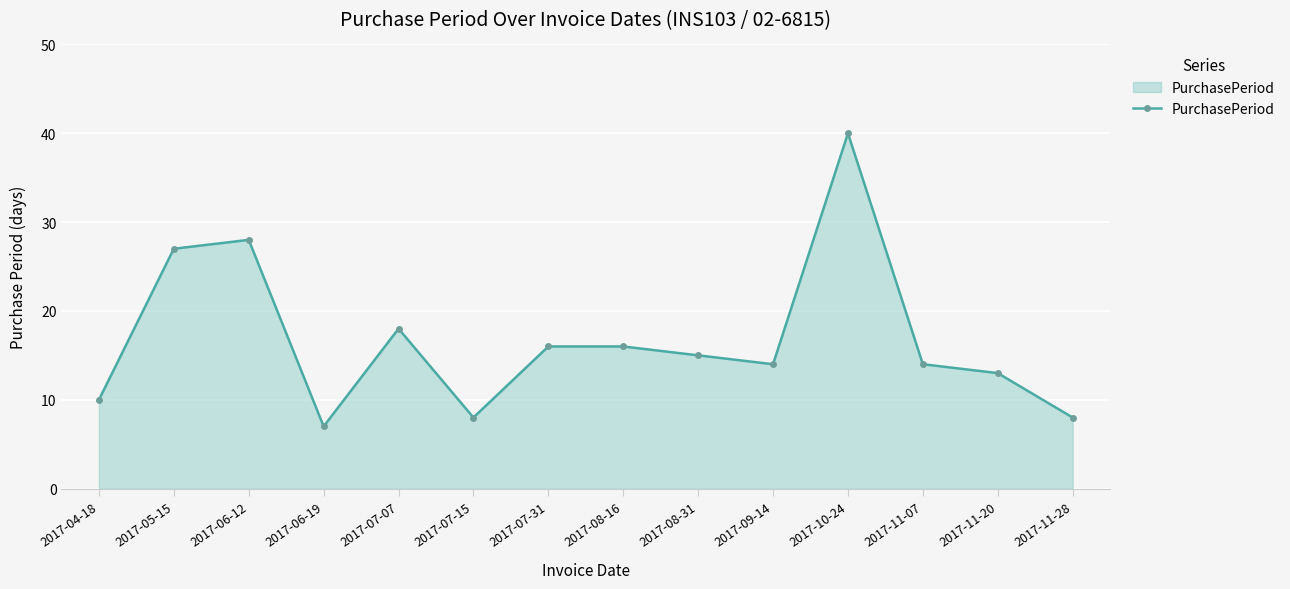

What is the ratio of the value at 2017-10-24 to the value at 2017-07-31?

2.5